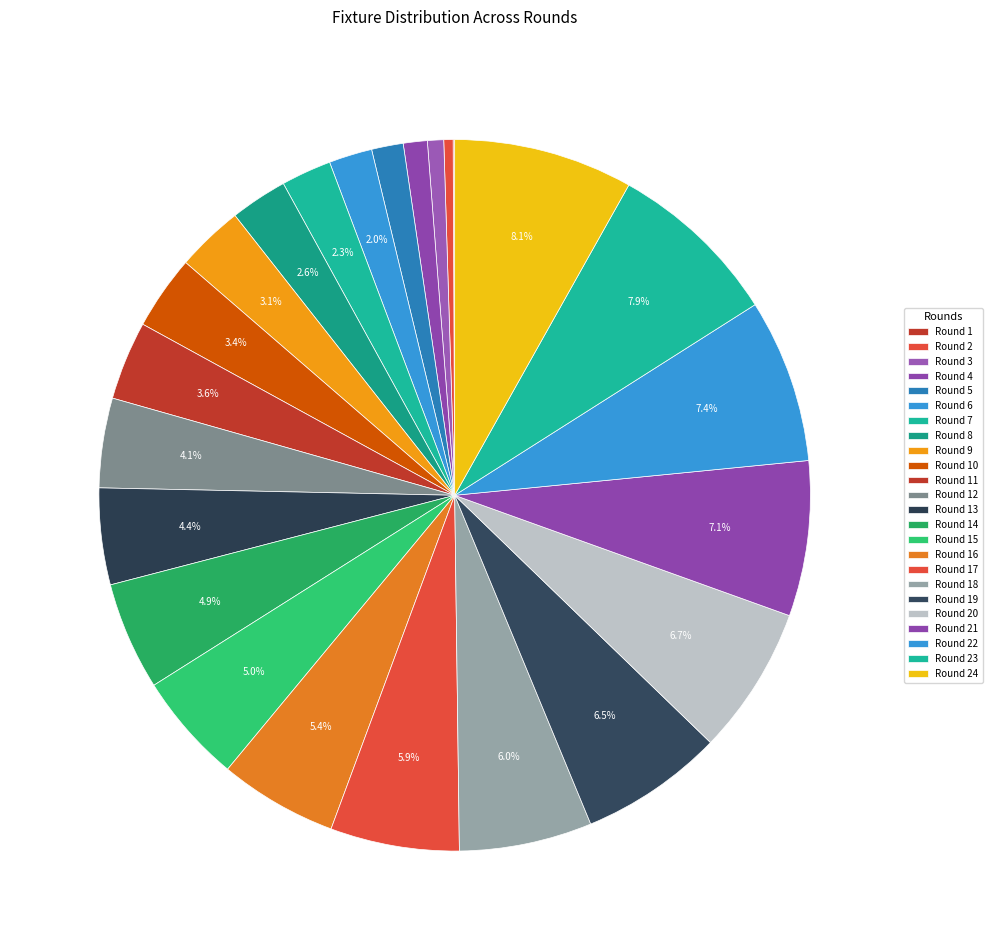

What percentage is NOT represented by Round 20?

93.3%